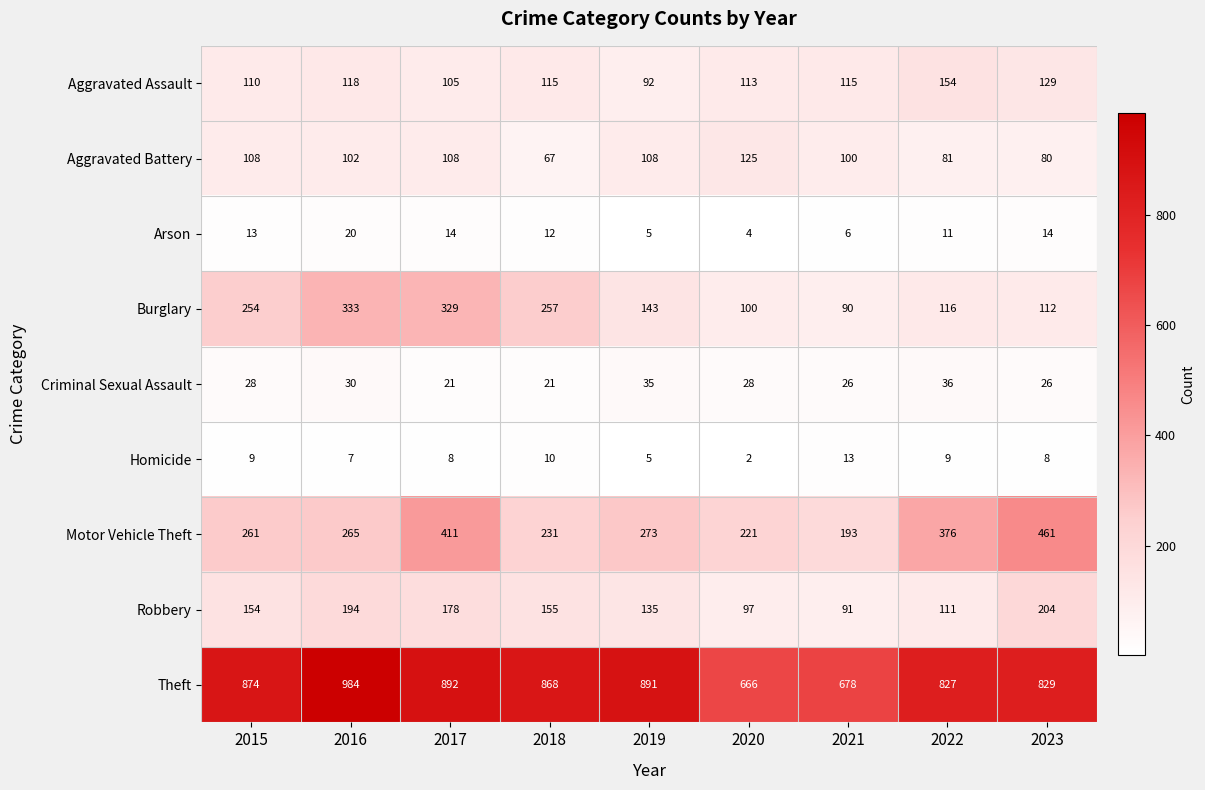

The Motor Vehicle Theft series shows 221 at 2020. True or false?

True